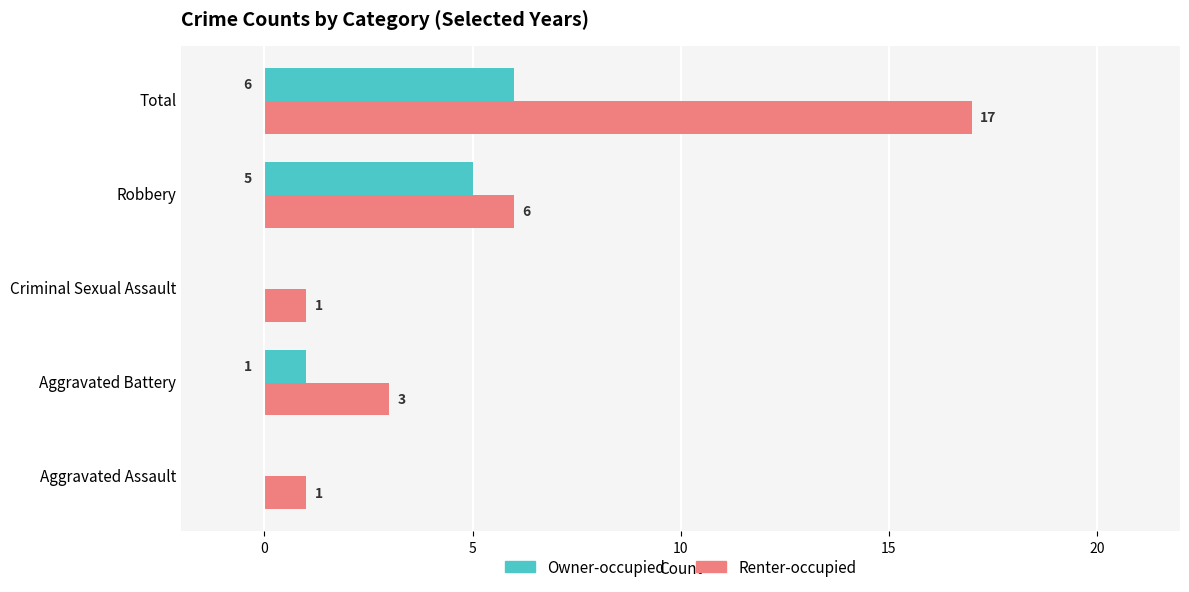

The value of Owner-occupied at Robbery is 5. True or false?

True